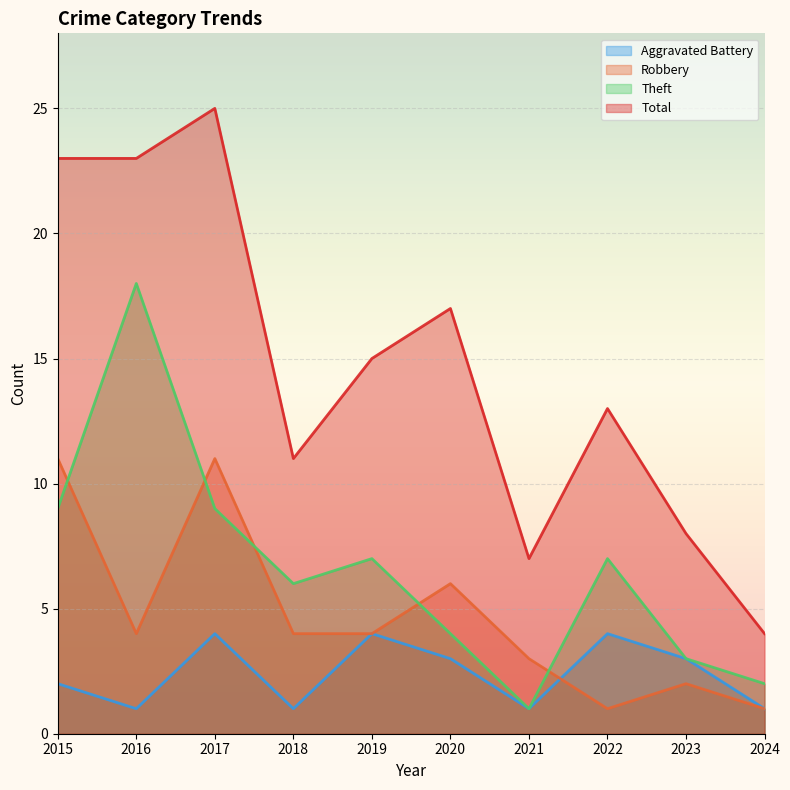

What is the lowest value of the Aggravated Battery series?

1